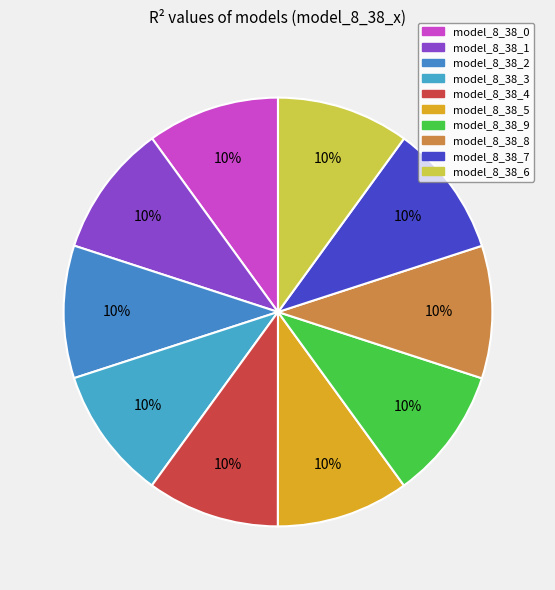

To the nearest percent, what portion does model_8_38_6 represent?

10%